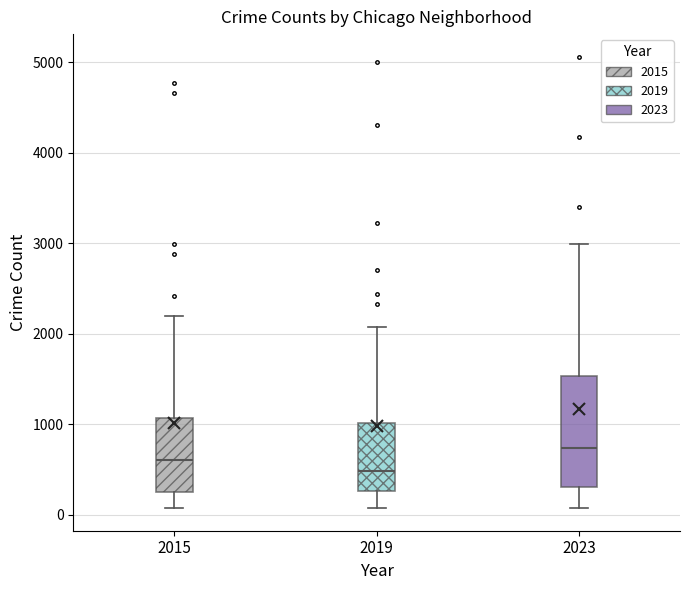

Comparing the boxes themselves (not the whiskers), which one is the tallest?

2023